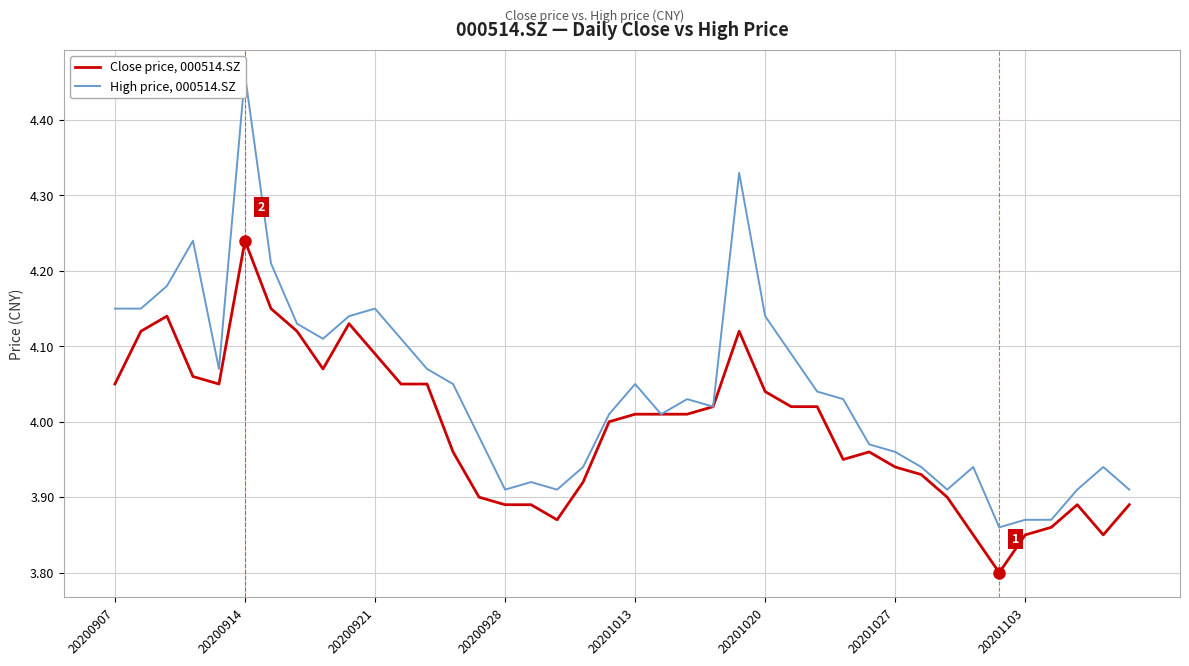

The High price, 000514.SZ series shows 7.0 at 21. True or false?

False